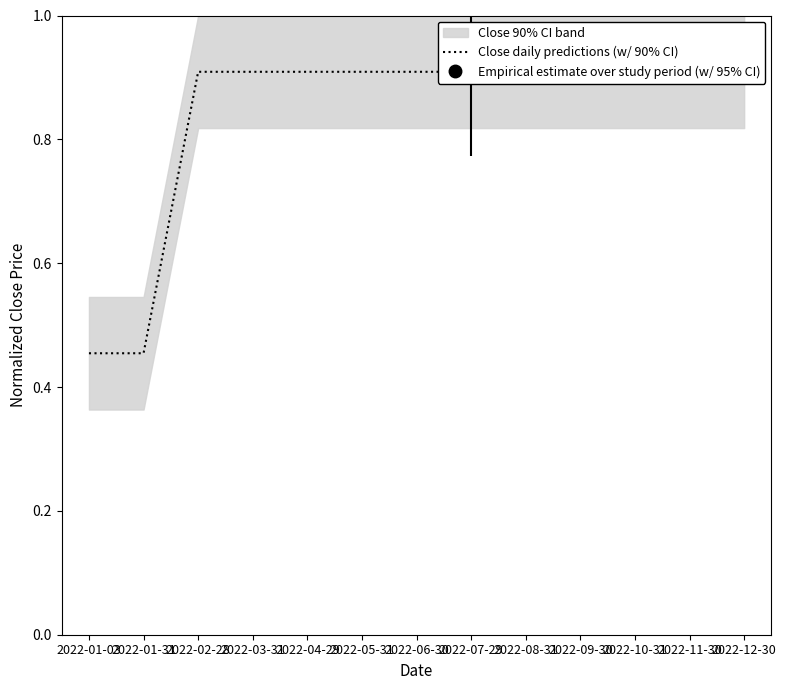

List the labels in order of value, largest first.

2022-02-28, 2022-03-31, 2022-04-29, 2022-05-31, 2022-06-30, 2022-07-29, 2022-08-31, 2022-09-30, 2022-10-31, 2022-11-30, 2022-12-30, 2022-01-03, 2022-01-31